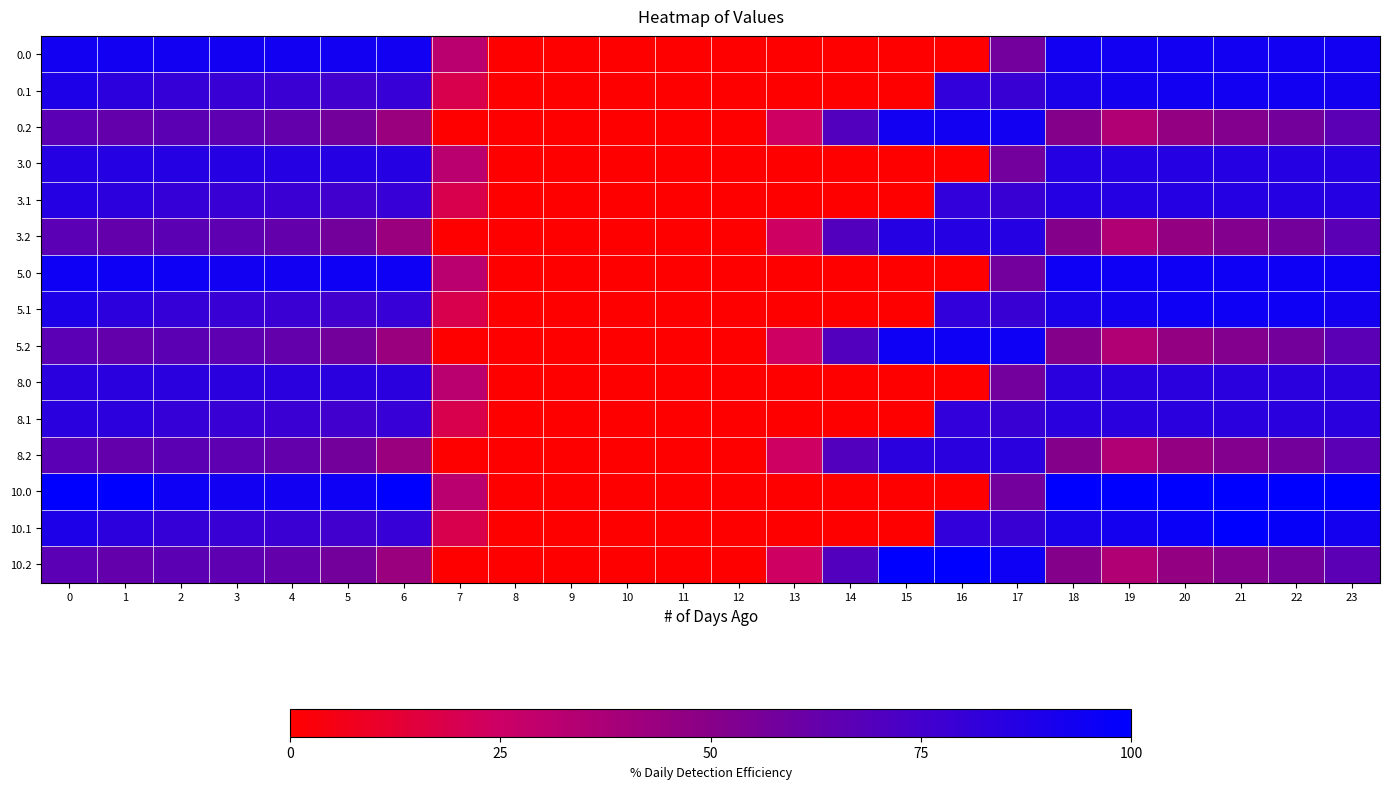

At how many categories does at least one series exceed 9?

19